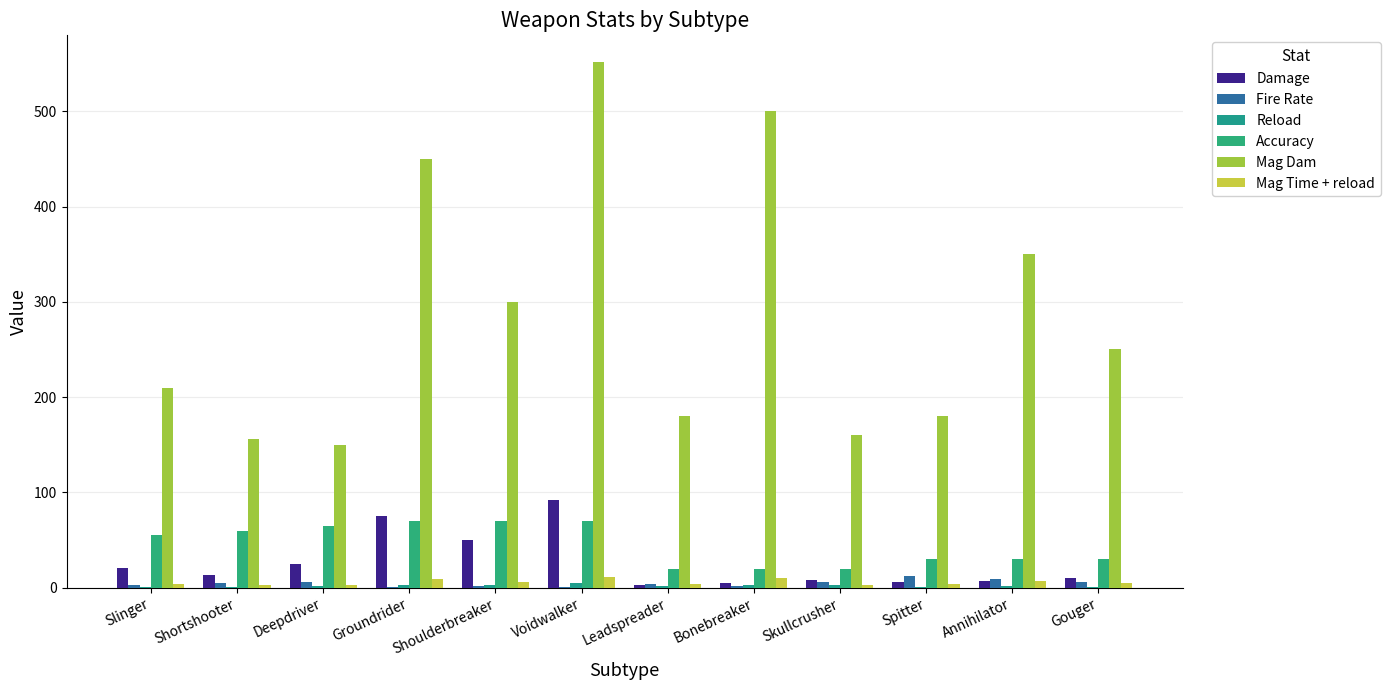

Does the chart contain stacked bars?

No